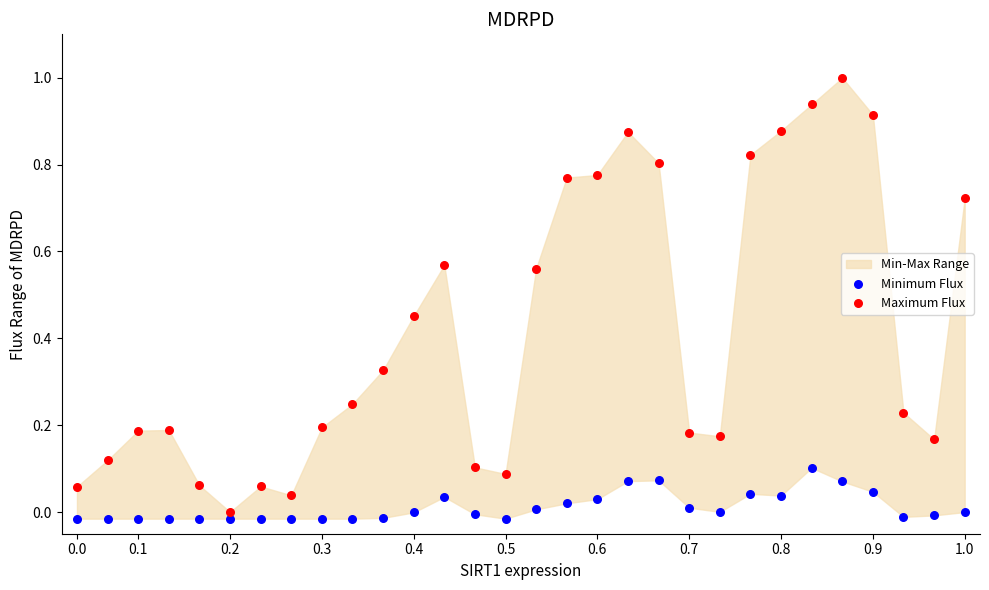

Which series has the largest Y range (max minus min)?

Maximum Flux